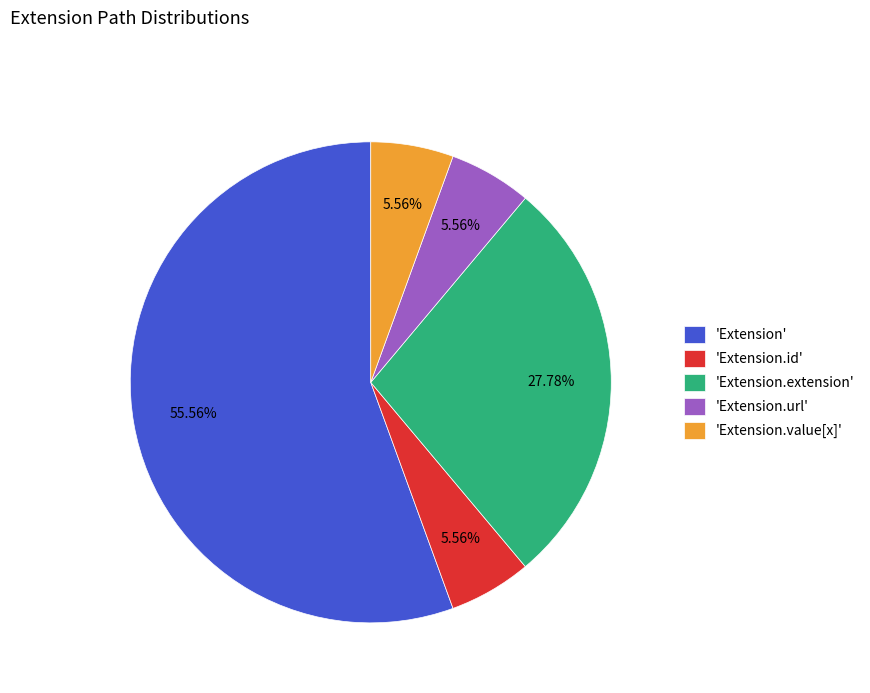

Which slice is the largest?

'Extension'